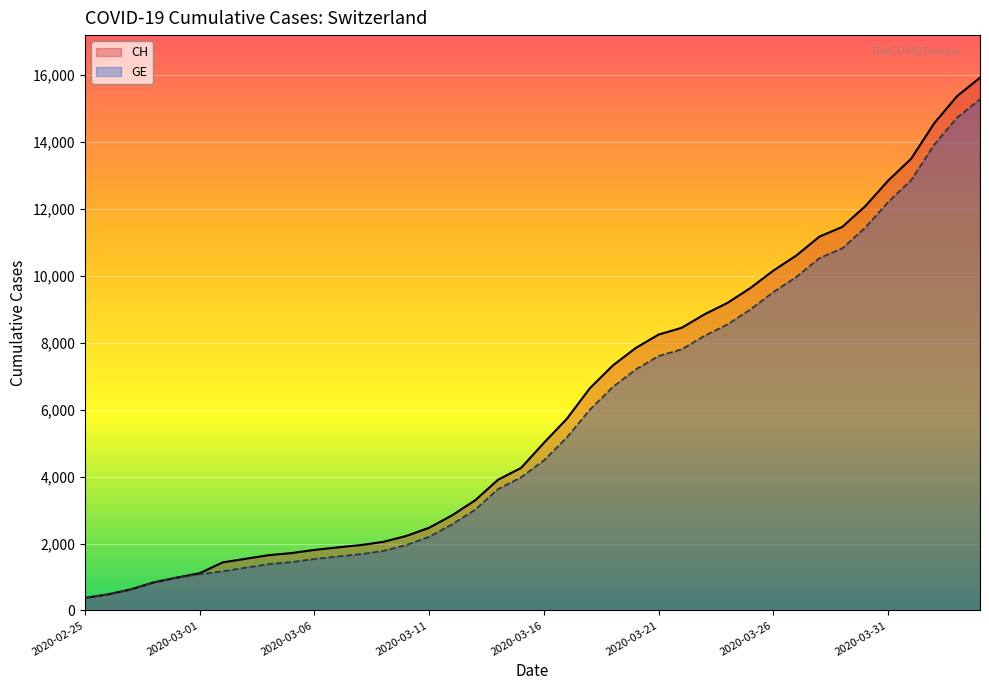

At which label does CH reach its peak?

2020-04-04